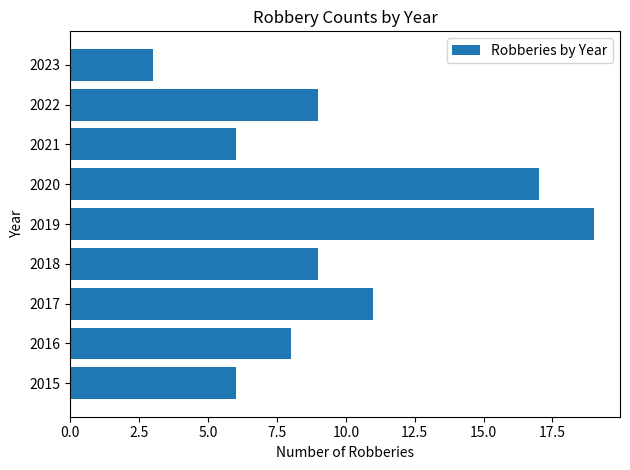

True or false: the data shows 4 at 2017.

False